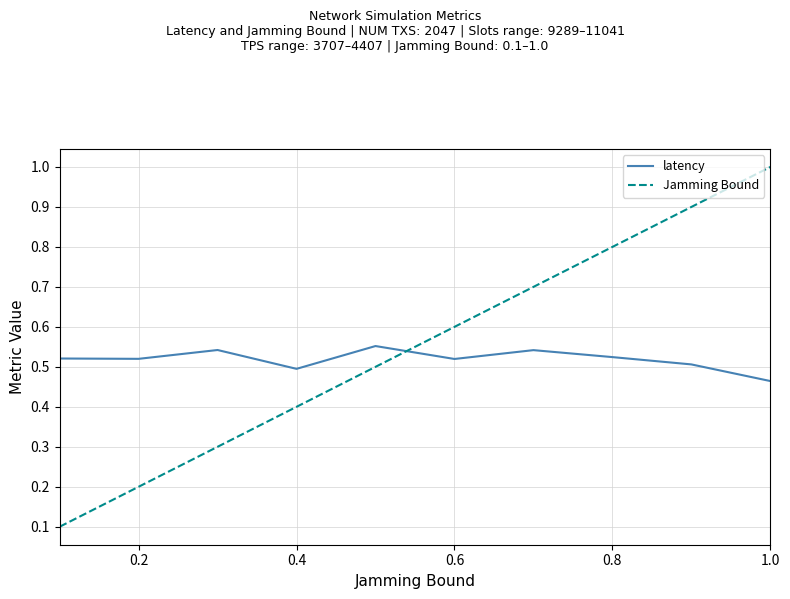

True or false: Jamming Bound and latency cross at least once.

True